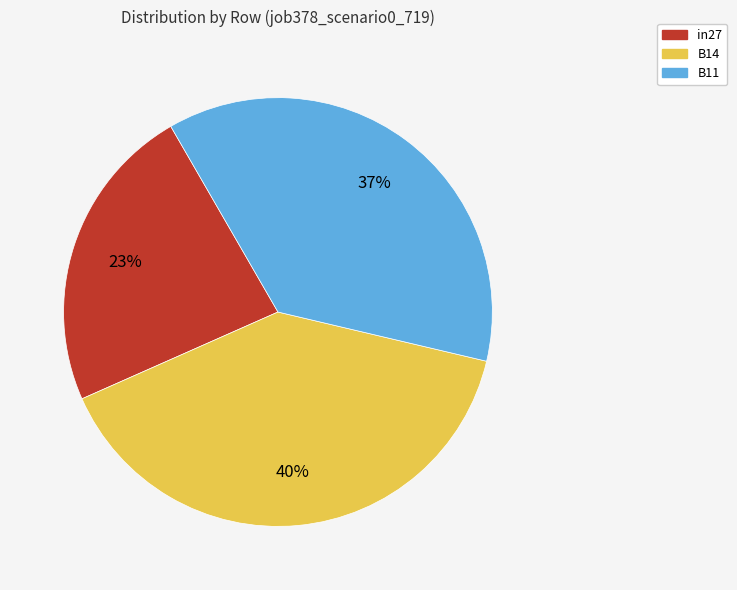

True or false: B11 accounts for 37% of the total.

True